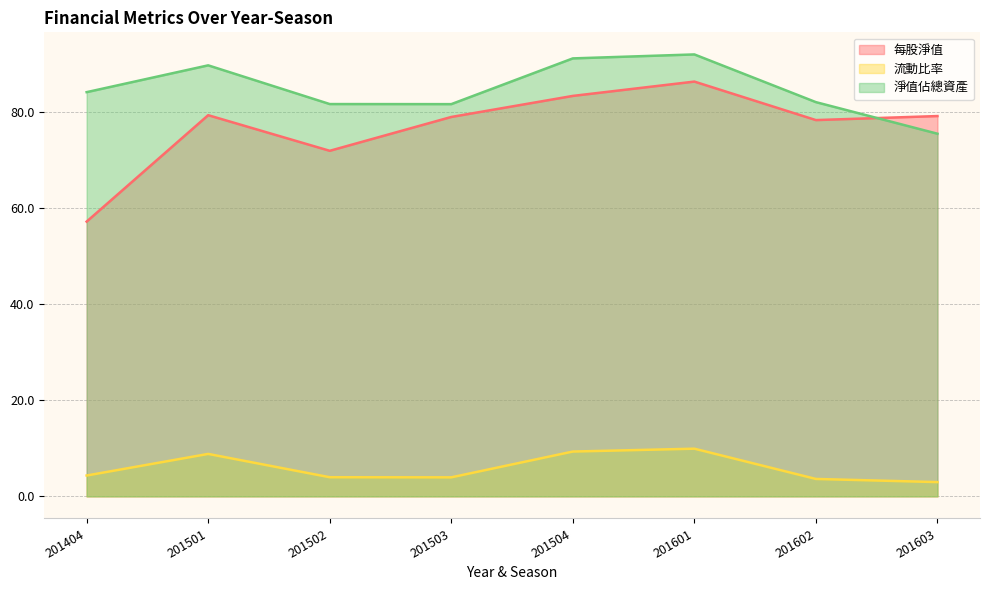

At 201601, list the series in order from smallest to largest.

流動比率, 每股淨值, 淨值佔總資產